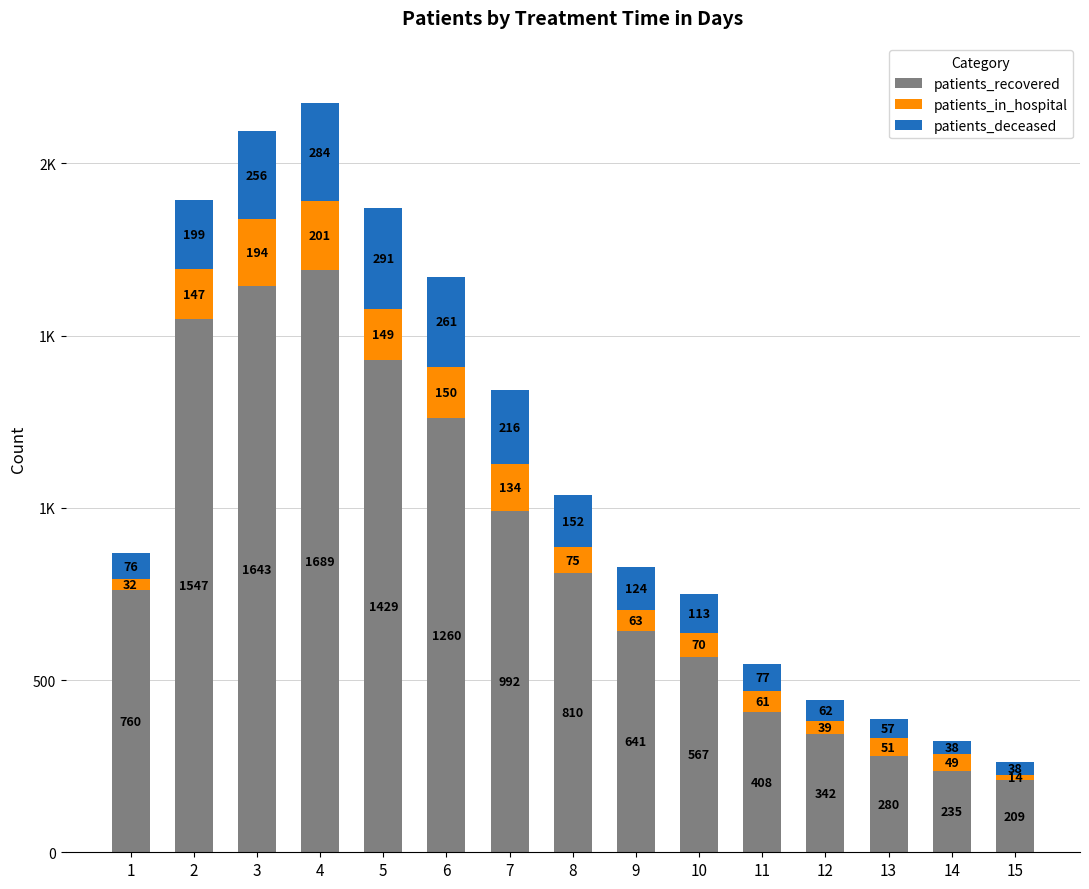

What are all the series names shown in the legend?

patients_recovered, patients_in_hospital, patients_deceased